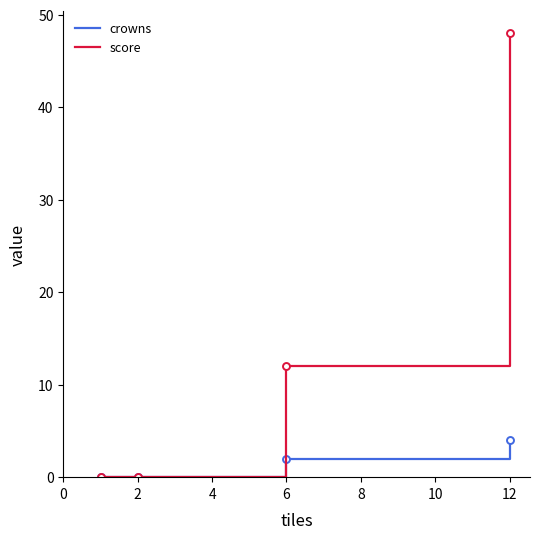

Which series has the largest range (max minus min)?

score